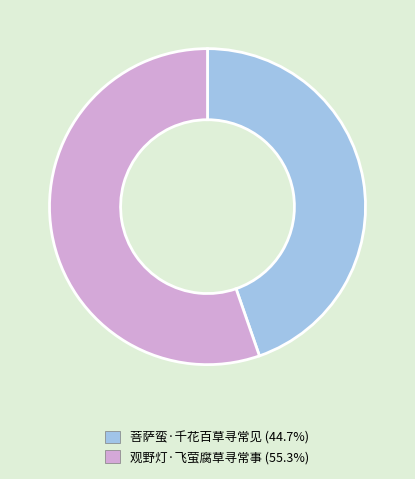

True or false: 观野灯·飞萤腐草寻常事 accounts for 45% of the total.

False